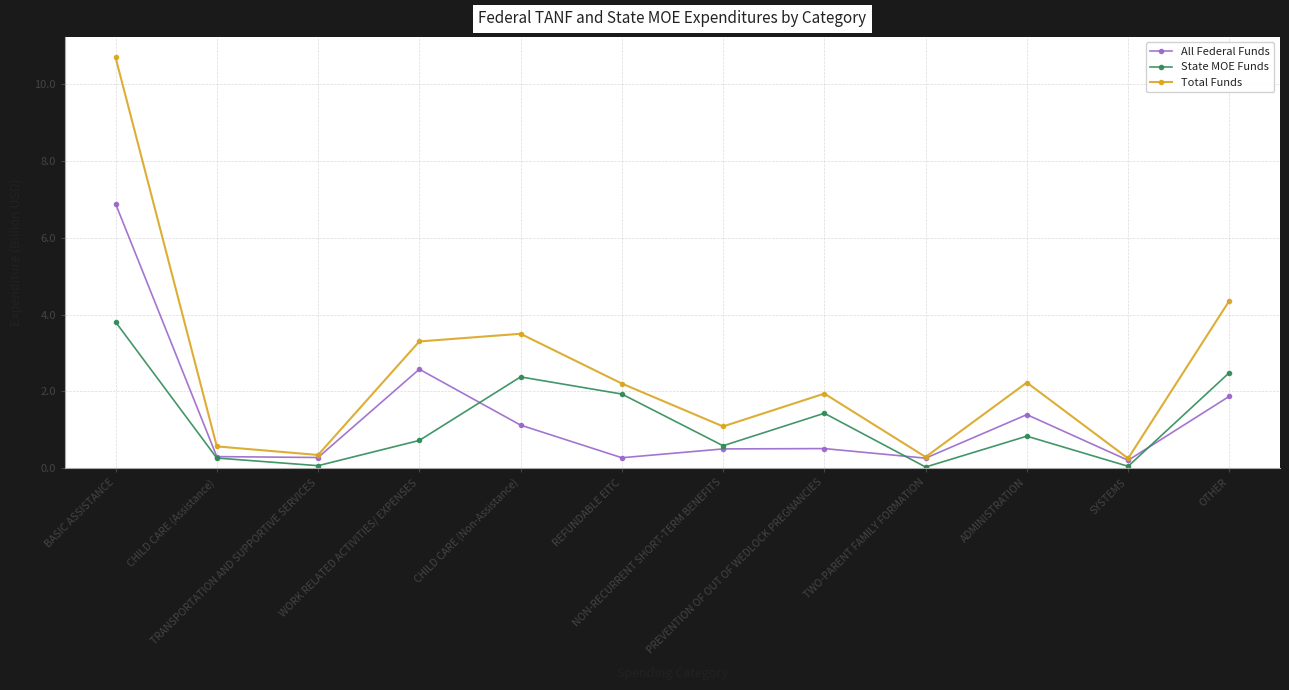

What value does the All Federal Funds series have at CHILD CARE (Non-Assistance)?

1.1